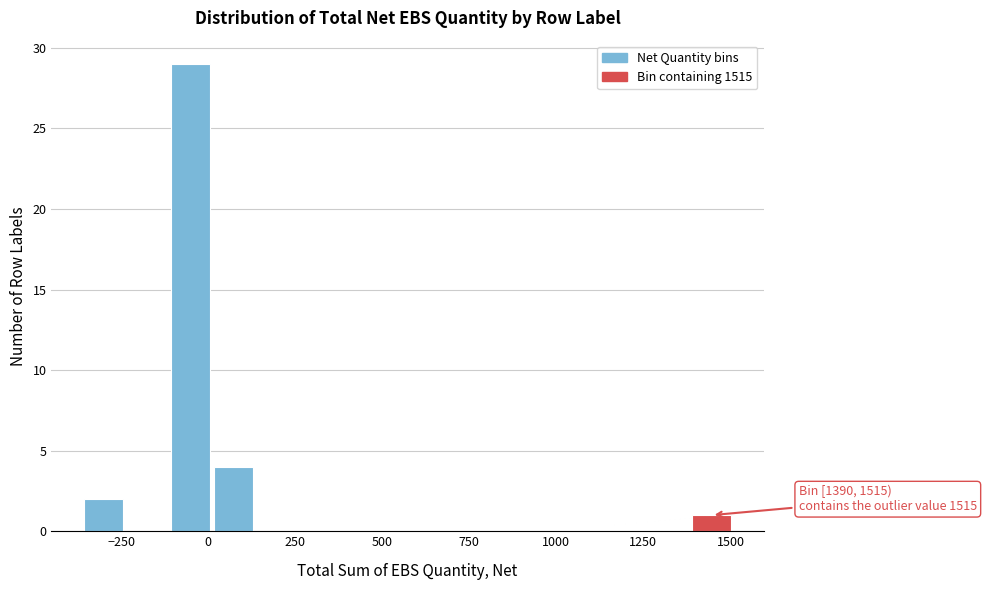

Read against the x-axis, roughly where is the centre of the tallest bar?

-50